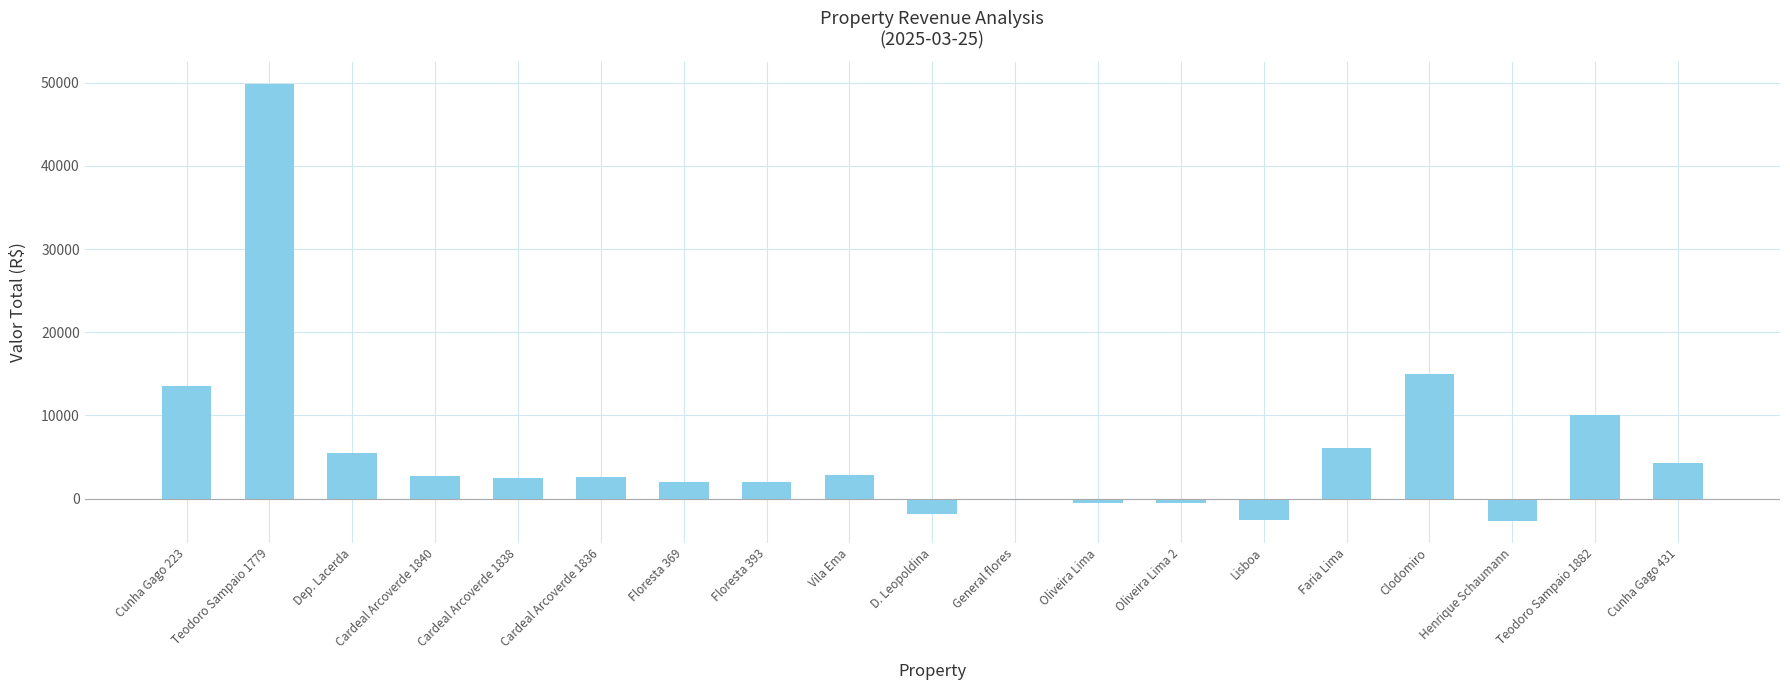

What is the difference between the values at Clodomiro and Teodoro Sampaio 1779?

34871.9